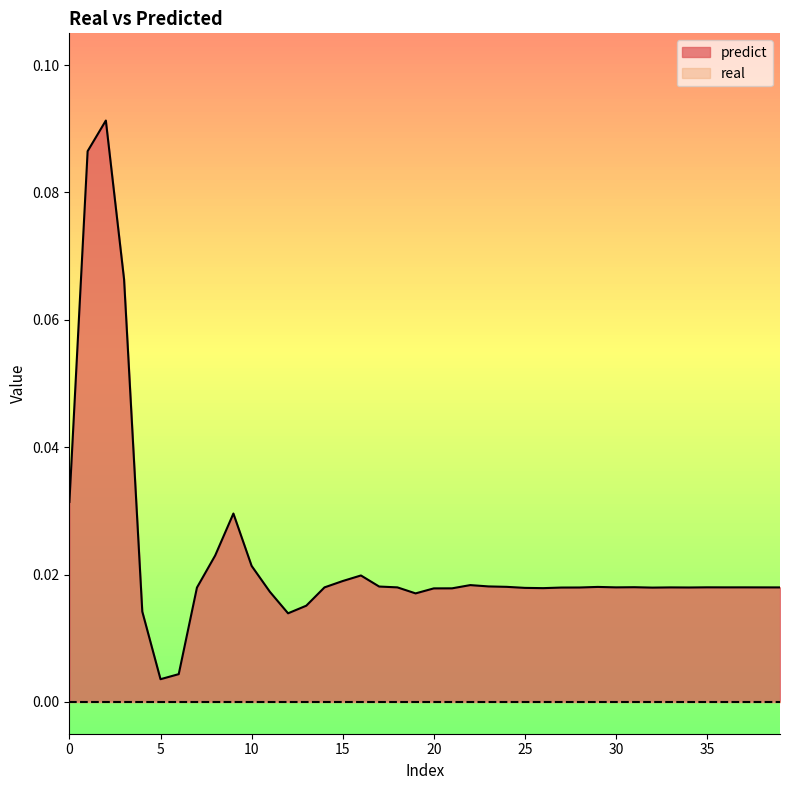

Which series has the largest total across all categories?

predict